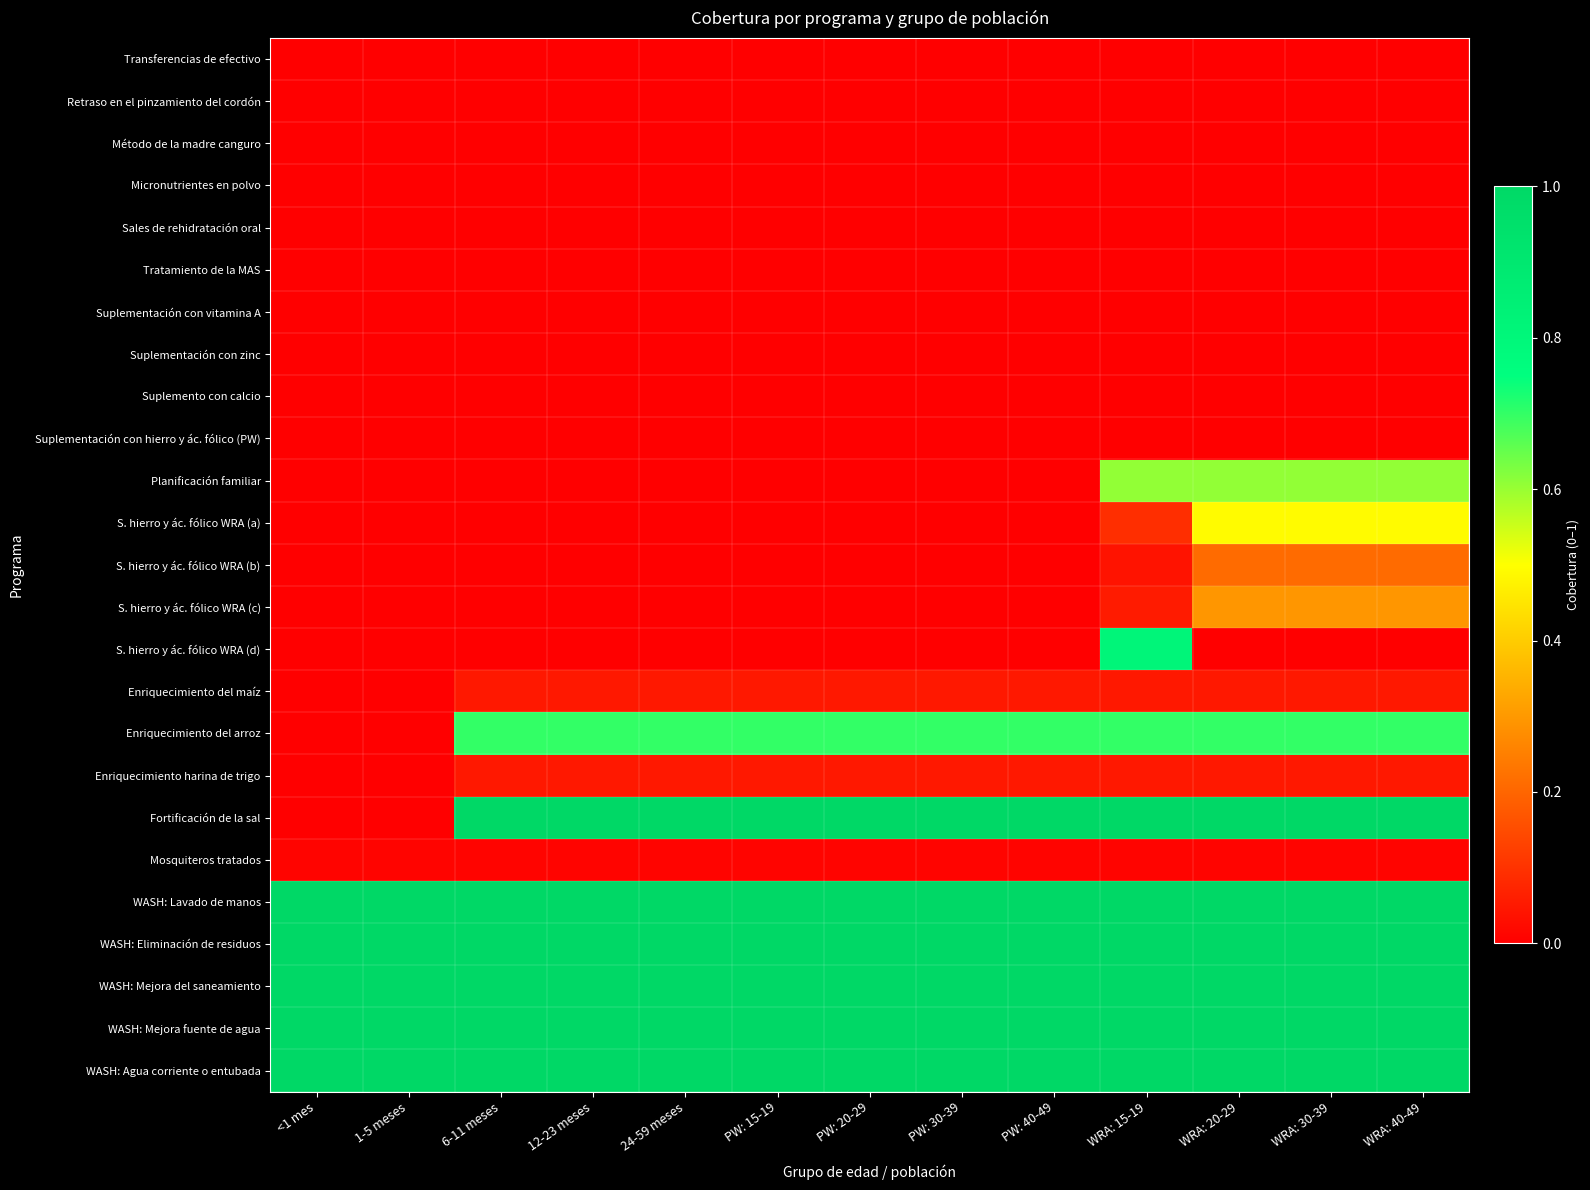

Reading left to right, transcribe all the data shown in this chart.

Transferencias de efectivo: <1 mes=0.0	1-5 meses=0.0	6-11 meses=0.0	12-23 meses=0.0	24-59 meses=0.0	PW: 15-19=0.0	PW: 20-29=0.0	PW: 30-39=0.0	PW: 40-49=0.0	WRA: 15-19=0.0	WRA: 20-29=0.0	WRA: 30-39=0.0	WRA: 40-49=0.0
Retraso en el pinzamiento del cordón: <1 mes=0.0	1-5 meses=0.0	6-11 meses=0.0	12-23 meses=0.0	24-59 meses=0.0	PW: 15-19=0.0	PW: 20-29=0.0	PW: 30-39=0.0	PW: 40-49=0.0	WRA: 15-19=0.0	WRA: 20-29=0.0	WRA: 30-39=0.0	WRA: 40-49=0.0
Método de la madre canguro: <1 mes=0.0	1-5 meses=0.0	6-11 meses=0.0	12-23 meses=0.0	24-59 meses=0.0	PW: 15-19=0.0	PW: 20-29=0.0	PW: 30-39=0.0	PW: 40-49=0.0	WRA: 15-19=0.0	WRA: 20-29=0.0	WRA: 30-39=0.0	WRA: 40-49=0.0
Micronutrientes en polvo: <1 mes=0.0	1-5 meses=0.0	6-11 meses=0.0	12-23 meses=0.0	24-59 meses=0.0	PW: 15-19=0.0	PW: 20-29=0.0	PW: 30-39=0.0	PW: 40-49=0.0	WRA: 15-19=0.0	WRA: 20-29=0.0	WRA: 30-39=0.0	WRA: 40-49=0.0
Sales de rehidratación oral: <1 mes=0.0	1-5 meses=0.0	6-11 meses=0.0	12-23 meses=0.0	24-59 meses=0.0	PW: 15-19=0.0	PW: 20-29=0.0	PW: 30-39=0.0	PW: 40-49=0.0	WRA: 15-19=0.0	WRA: 20-29=0.0	WRA: 30-39=0.0	WRA: 40-49=0.0
Tratamiento de la MAS: <1 mes=0.0	1-5 meses=0.0	6-11 meses=0.0	12-23 meses=0.0	24-59 meses=0.0	PW: 15-19=0.0	PW: 20-29=0.0	PW: 30-39=0.0	PW: 40-49=0.0	WRA: 15-19=0.0	WRA: 20-29=0.0	WRA: 30-39=0.0	WRA: 40-49=0.0
Suplementación con vitamina A: <1 mes=0.0	1-5 meses=0.0	6-11 meses=0.0	12-23 meses=0.0	24-59 meses=0.0	PW: 15-19=0.0	PW: 20-29=0.0	PW: 30-39=0.0	PW: 40-49=0.0	WRA: 15-19=0.0	WRA: 20-29=0.0	WRA: 30-39=0.0	WRA: 40-49=0.0
Suplementación con zinc: <1 mes=0.0	1-5 meses=0.0	6-11 meses=0.0	12-23 meses=0.0	24-59 meses=0.0	PW: 15-19=0.0	PW: 20-29=0.0	PW: 30-39=0.0	PW: 40-49=0.0	WRA: 15-19=0.0	WRA: 20-29=0.0	WRA: 30-39=0.0	WRA: 40-49=0.0
Suplemento con calcio: <1 mes=0.0	1-5 meses=0.0	6-11 meses=0.0	12-23 meses=0.0	24-59 meses=0.0	PW: 15-19=0.0	PW: 20-29=0.0	PW: 30-39=0.0	PW: 40-49=0.0	WRA: 15-19=0.0	WRA: 20-29=0.0	WRA: 30-39=0.0	WRA: 40-49=0.0
Suplementación con hierro y ác. fólico (PW): <1 mes=0.0	1-5 meses=0.0	6-11 meses=0.0	12-23 meses=0.0	24-59 meses=0.0	PW: 15-19=0.0	PW: 20-29=0.0	PW: 30-39=0.0	PW: 40-49=0.0	WRA: 15-19=0.0	WRA: 20-29=0.0	WRA: 30-39=0.0	WRA: 40-49=0.0
Planificación familiar: <1 mes=0.0	1-5 meses=0.0	6-11 meses=0.0	12-23 meses=0.0	24-59 meses=0.0	PW: 15-19=0.0	PW: 20-29=0.0	PW: 30-39=0.0	PW: 40-49=0.0	WRA: 15-19=0.6	WRA: 20-29=0.6	WRA: 30-39=0.6	WRA: 40-49=0.6
S. hierro y ác. fólico WRA (a): <1 mes=0.0	1-5 meses=0.0	6-11 meses=0.0	12-23 meses=0.0	24-59 meses=0.0	PW: 15-19=0.0	PW: 20-29=0.0	PW: 30-39=0.0	PW: 40-49=0.0	WRA: 15-19=0.1	WRA: 20-29=0.5	WRA: 30-39=0.5	WRA: 40-49=0.5
S. hierro y ác. fólico WRA (b): <1 mes=0.0	1-5 meses=0.0	6-11 meses=0.0	12-23 meses=0.0	24-59 meses=0.0	PW: 15-19=0.0	PW: 20-29=0.0	PW: 30-39=0.0	PW: 40-49=0.0	WRA: 15-19=0.0	WRA: 20-29=0.2	WRA: 30-39=0.2	WRA: 40-49=0.2
S. hierro y ác. fólico WRA (c): <1 mes=0.0	1-5 meses=0.0	6-11 meses=0.0	12-23 meses=0.0	24-59 meses=0.0	PW: 15-19=0.0	PW: 20-29=0.0	PW: 30-39=0.0	PW: 40-49=0.0	WRA: 15-19=0.1	WRA: 20-29=0.3	WRA: 30-39=0.3	WRA: 40-49=0.3
S. hierro y ác. fólico WRA (d): <1 mes=0.0	1-5 meses=0.0	6-11 meses=0.0	12-23 meses=0.0	24-59 meses=0.0	PW: 15-19=0.0	PW: 20-29=0.0	PW: 30-39=0.0	PW: 40-49=0.0	WRA: 15-19=0.8	WRA: 20-29=0.0	WRA: 30-39=0.0	WRA: 40-49=0.0
Enriquecimiento del maíz: <1 mes=0.0	1-5 meses=0.0	6-11 meses=0.1	12-23 meses=0.1	24-59 meses=0.1	PW: 15-19=0.1	PW: 20-29=0.1	PW: 30-39=0.1	PW: 40-49=0.1	WRA: 15-19=0.1	WRA: 20-29=0.1	WRA: 30-39=0.1	WRA: 40-49=0.1
Enriquecimiento del arroz: <1 mes=0.0	1-5 meses=0.0	6-11 meses=0.7	12-23 meses=0.7	24-59 meses=0.7	PW: 15-19=0.7	PW: 20-29=0.7	PW: 30-39=0.7	PW: 40-49=0.7	WRA: 15-19=0.7	WRA: 20-29=0.7	WRA: 30-39=0.7	WRA: 40-49=0.7
Enriquecimiento harina de trigo: <1 mes=0.0	1-5 meses=0.0	6-11 meses=0.1	12-23 meses=0.1	24-59 meses=0.1	PW: 15-19=0.1	PW: 20-29=0.1	PW: 30-39=0.1	PW: 40-49=0.1	WRA: 15-19=0.1	WRA: 20-29=0.1	WRA: 30-39=0.1	WRA: 40-49=0.1
Fortificación de la sal: <1 mes=0.0	1-5 meses=0.0	6-11 meses=1.0	12-23 meses=1.0	24-59 meses=1.0	PW: 15-19=1.0	PW: 20-29=1.0	PW: 30-39=1.0	PW: 40-49=1.0	WRA: 15-19=1.0	WRA: 20-29=1.0	WRA: 30-39=1.0	WRA: 40-49=1.0
Mosquiteros tratados: <1 mes=0.0	1-5 meses=0.0	6-11 meses=0.0	12-23 meses=0.0	24-59 meses=0.0	PW: 15-19=0.0	PW: 20-29=0.0	PW: 30-39=0.0	PW: 40-49=0.0	WRA: 15-19=0.0	WRA: 20-29=0.0	WRA: 30-39=0.0	WRA: 40-49=0.0
WASH: Lavado de manos: <1 mes=1.0	1-5 meses=1.0	6-11 meses=1.0	12-23 meses=1.0	24-59 meses=1.0	PW: 15-19=1.0	PW: 20-29=1.0	PW: 30-39=1.0	PW: 40-49=1.0	WRA: 15-19=1.0	WRA: 20-29=1.0	WRA: 30-39=1.0	WRA: 40-49=1.0
WASH: Eliminación de residuos: <1 mes=1.0	1-5 meses=1.0	6-11 meses=1.0	12-23 meses=1.0	24-59 meses=1.0	PW: 15-19=1.0	PW: 20-29=1.0	PW: 30-39=1.0	PW: 40-49=1.0	WRA: 15-19=1.0	WRA: 20-29=1.0	WRA: 30-39=1.0	WRA: 40-49=1.0
WASH: Mejora del saneamiento: <1 mes=1.0	1-5 meses=1.0	6-11 meses=1.0	12-23 meses=1.0	24-59 meses=1.0	PW: 15-19=1.0	PW: 20-29=1.0	PW: 30-39=1.0	PW: 40-49=1.0	WRA: 15-19=1.0	WRA: 20-29=1.0	WRA: 30-39=1.0	WRA: 40-49=1.0
WASH: Mejora fuente de agua: <1 mes=1.0	1-5 meses=1.0	6-11 meses=1.0	12-23 meses=1.0	24-59 meses=1.0	PW: 15-19=1.0	PW: 20-29=1.0	PW: 30-39=1.0	PW: 40-49=1.0	WRA: 15-19=1.0	WRA: 20-29=1.0	WRA: 30-39=1.0	WRA: 40-49=1.0
WASH: Agua corriente o entubada: <1 mes=1.0	1-5 meses=1.0	6-11 meses=1.0	12-23 meses=1.0	24-59 meses=1.0	PW: 15-19=1.0	PW: 20-29=1.0	PW: 30-39=1.0	PW: 40-49=1.0	WRA: 15-19=1.0	WRA: 20-29=1.0	WRA: 30-39=1.0	WRA: 40-49=1.0